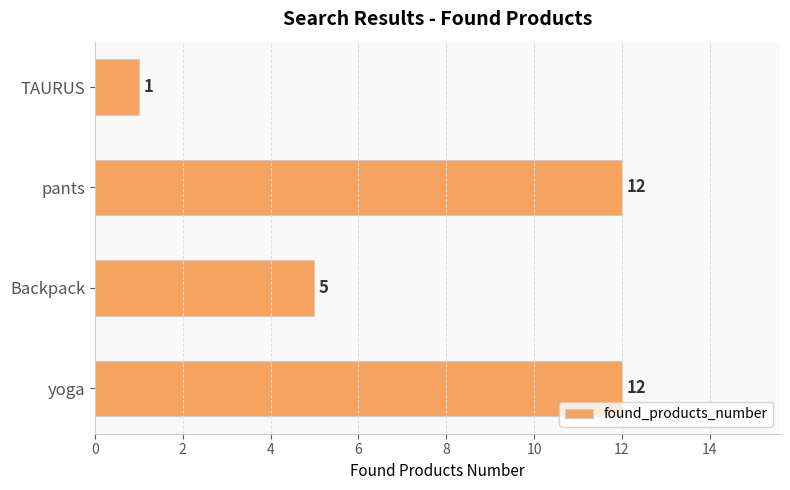

Is it true that the value at Backpack is 1?

False